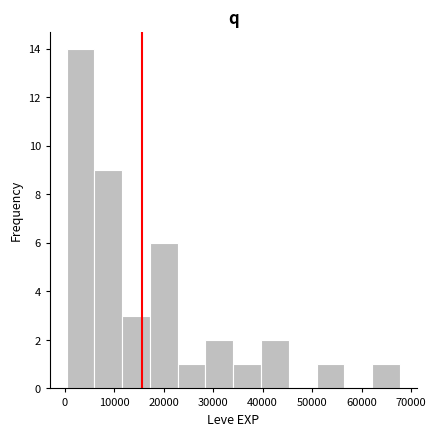

Reading left to right, transcribe this chart: for each bar, give the range it covers on the x-axis and its height. Neither the bar edges nor the heights are printed on the chart, so give them approximately, as read against the axes.

0 to 6000: 14
6000 to 12000: 9
12000 to 17000: 3
17000 to 23000: 6
23000 to 28000: 1
28000 to 34000: 2
34000 to 40000: 1
40000 to 45000: 2
45000 to 51000: 0
51000 to 57000: 1
57000 to 62000: 0
62000 to 68000: 1